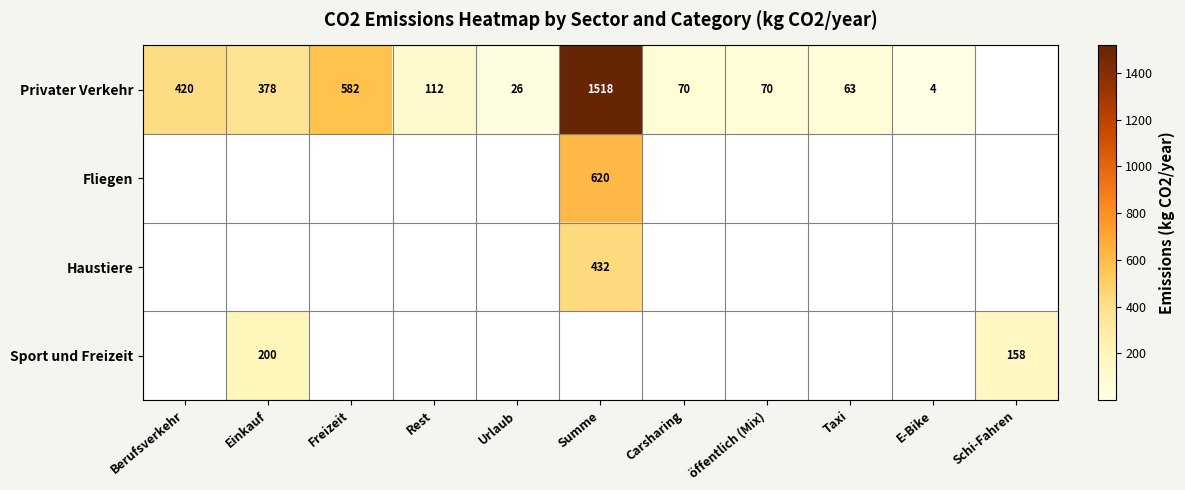

The value of Sport und Freizeit at Schi-Fahren is 158. True or false?

True